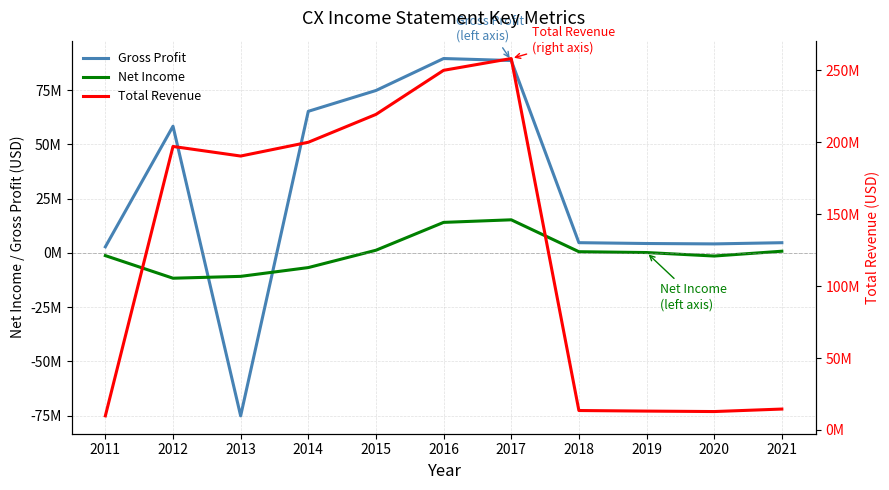

True or false: Total Revenue has more than 2 points higher than both neighbors.

False